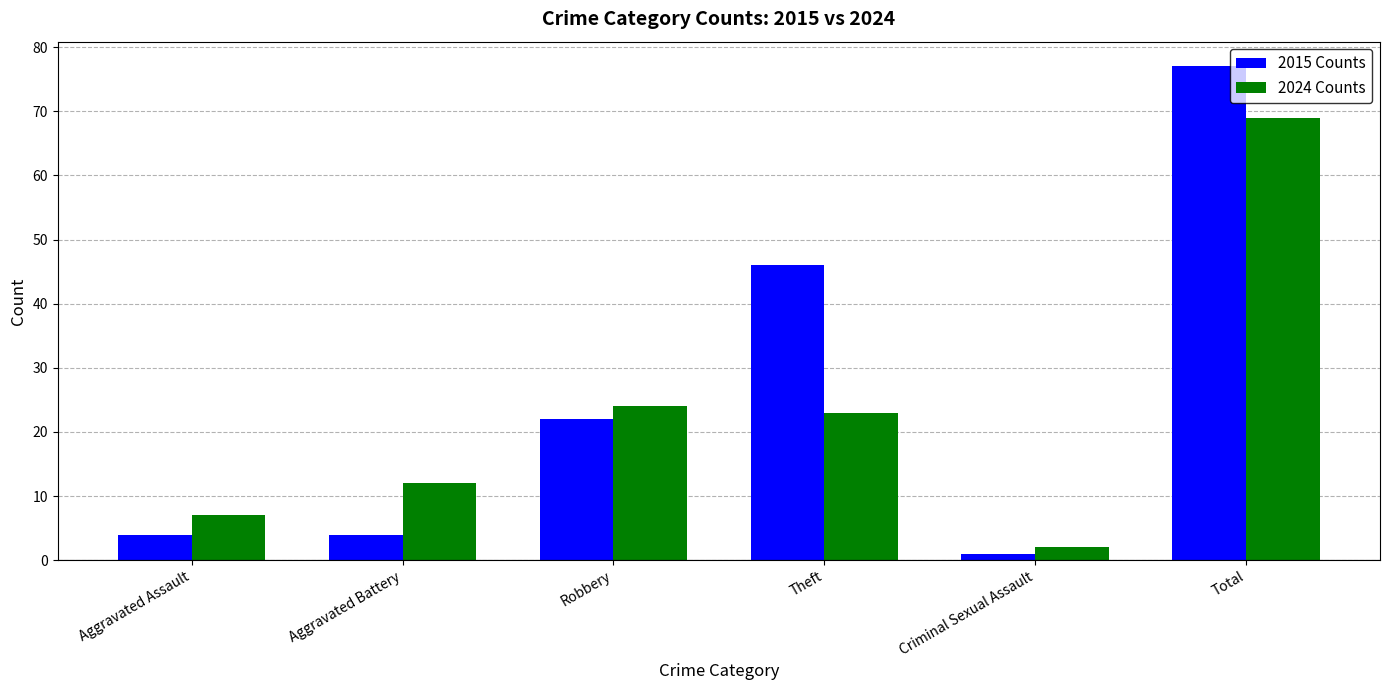

What is the value of the 2024 Counts bar at the 4th from the left?

23